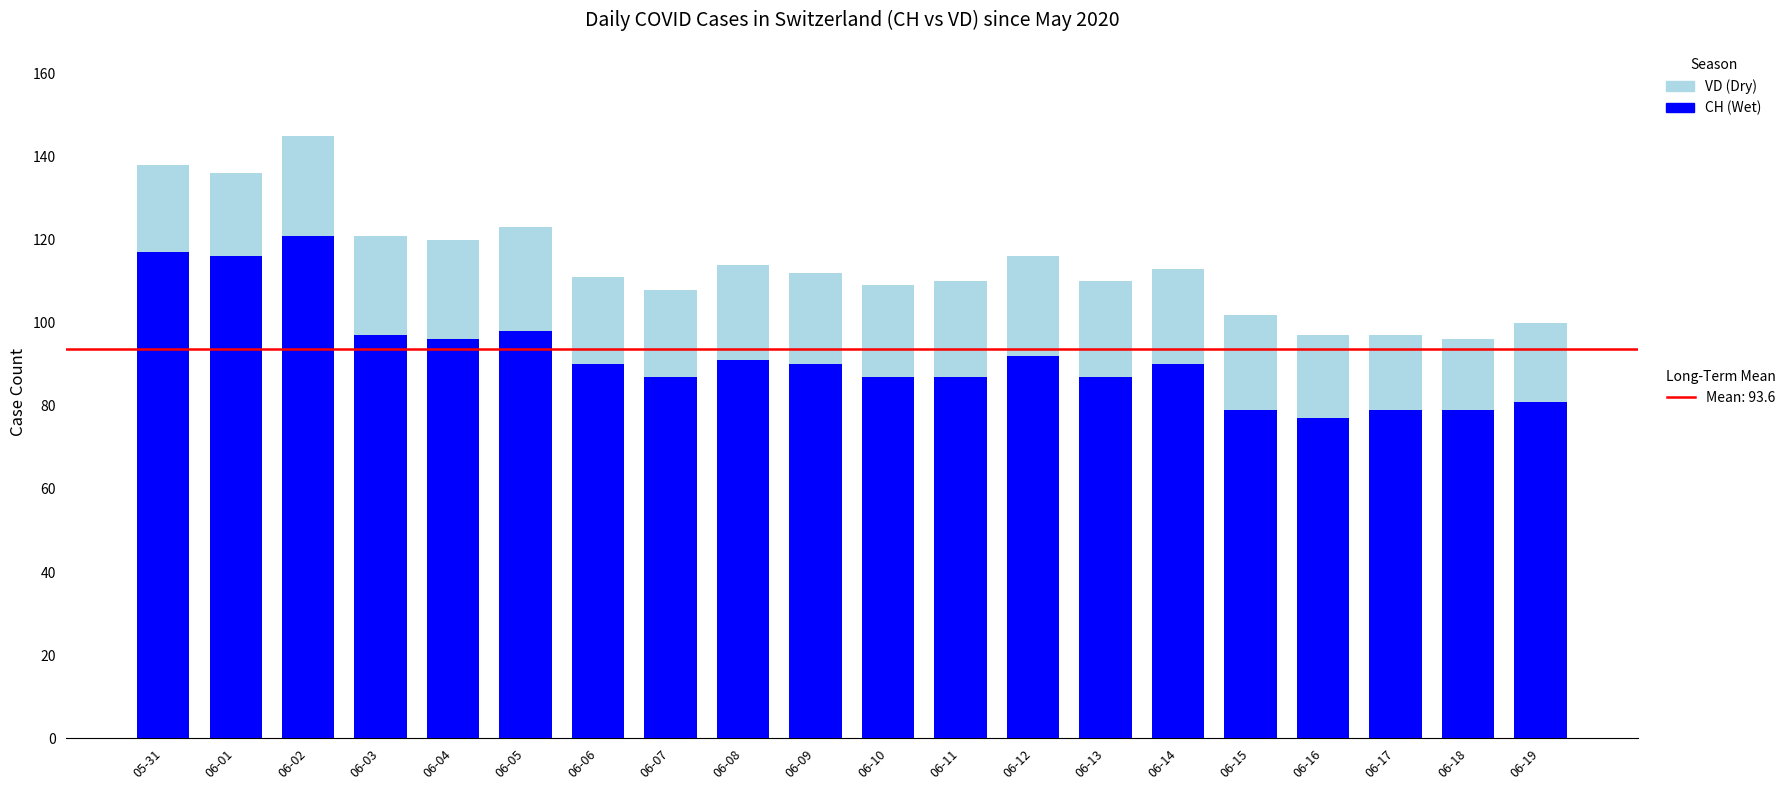

At which category is the sum across all series the highest?

06-02